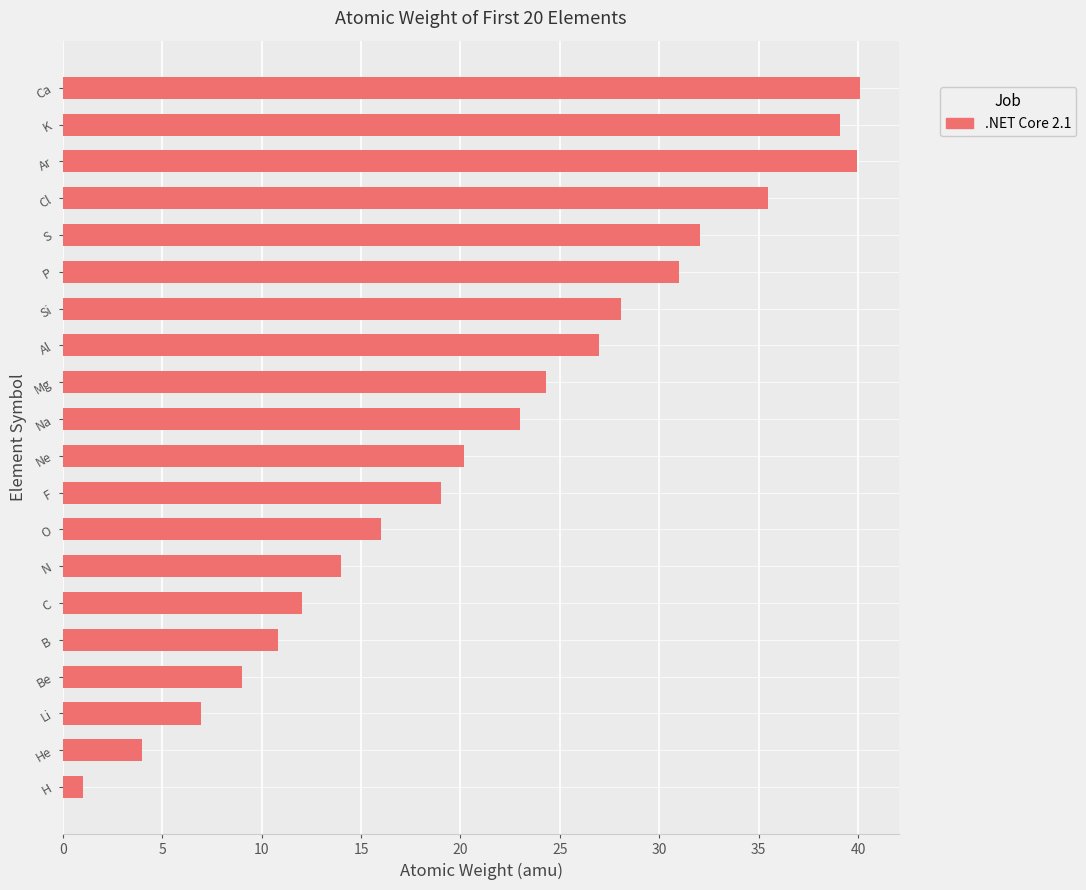

How many data points are less than 22?

10